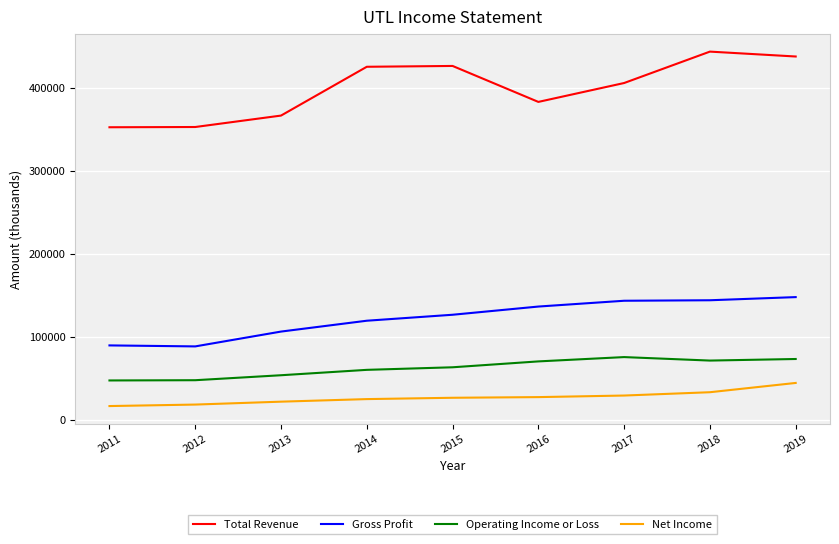

Rank the series by their maximum value, from highest to lowest.

Total Revenue, Gross Profit, Operating Income or Loss, Net Income